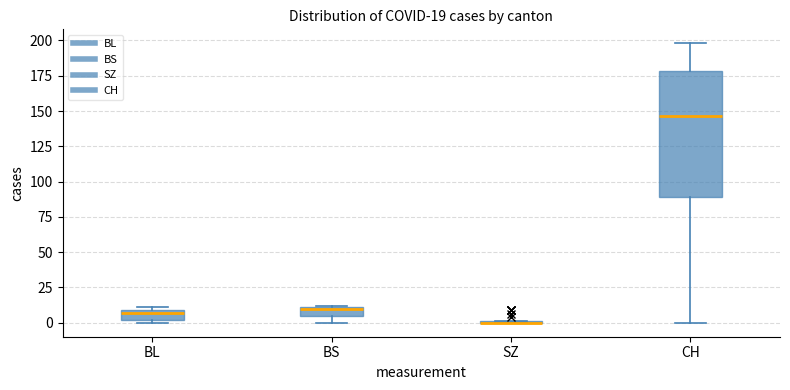

Comparing the boxes themselves (not the whiskers), which one is the tallest?

CH